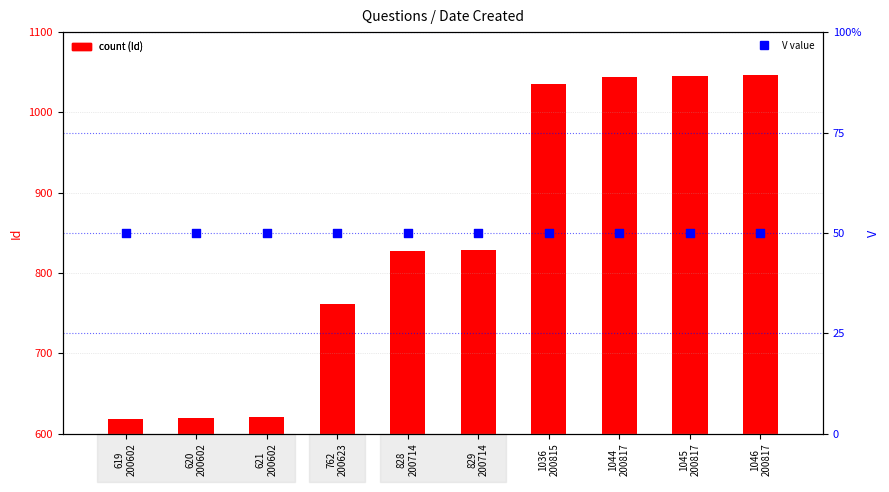

Which series contains the lowest Y value?

Id